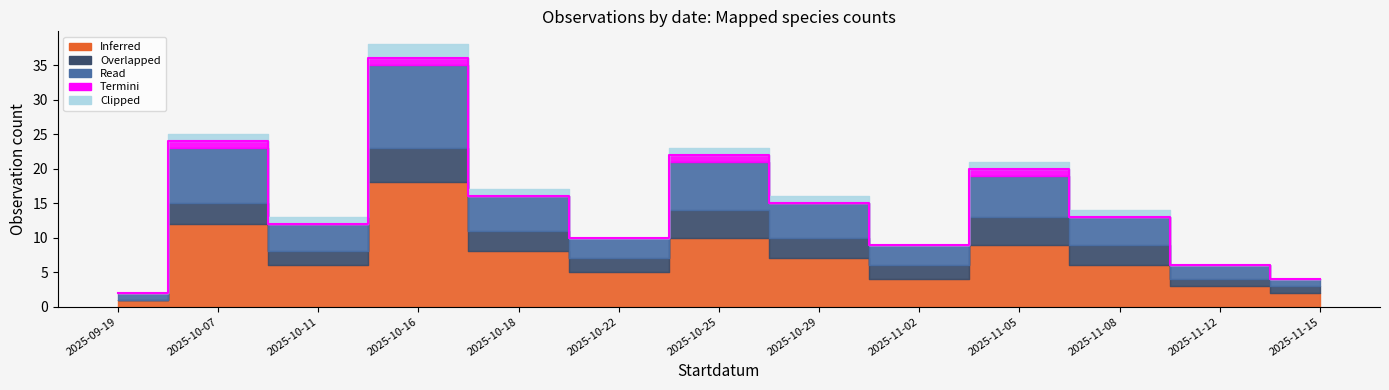

What are all the series names shown in the legend?

Inferred, Overlapped, Read, Termini, Clipped